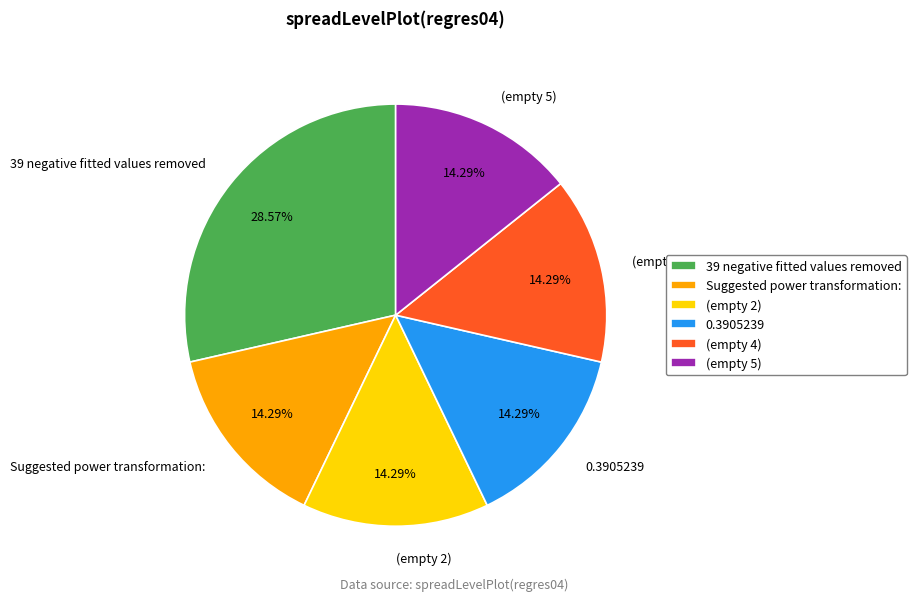

To the nearest percent, what is the difference between the largest and smallest slice percentages?

14%